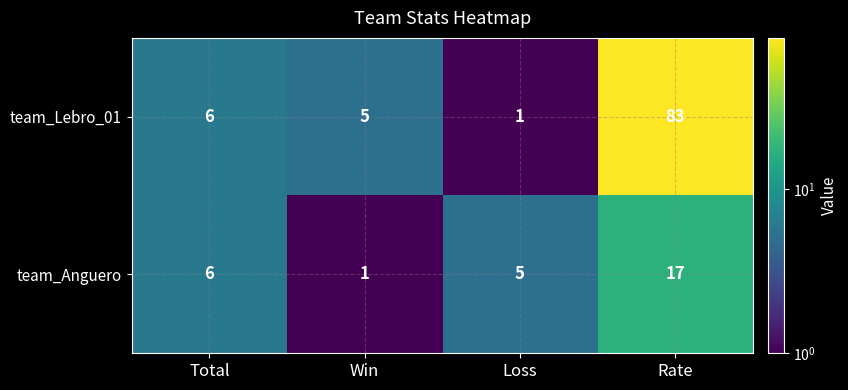

What is the highest value of the team_Anguero series?

17